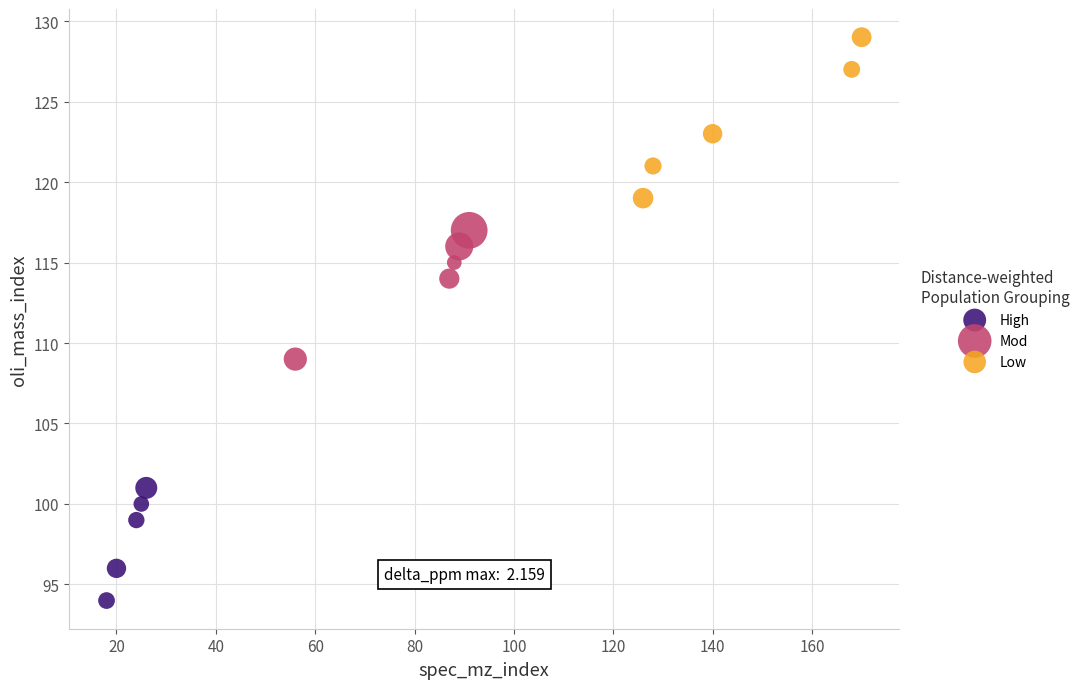

Which series contains the lowest Y value?

High